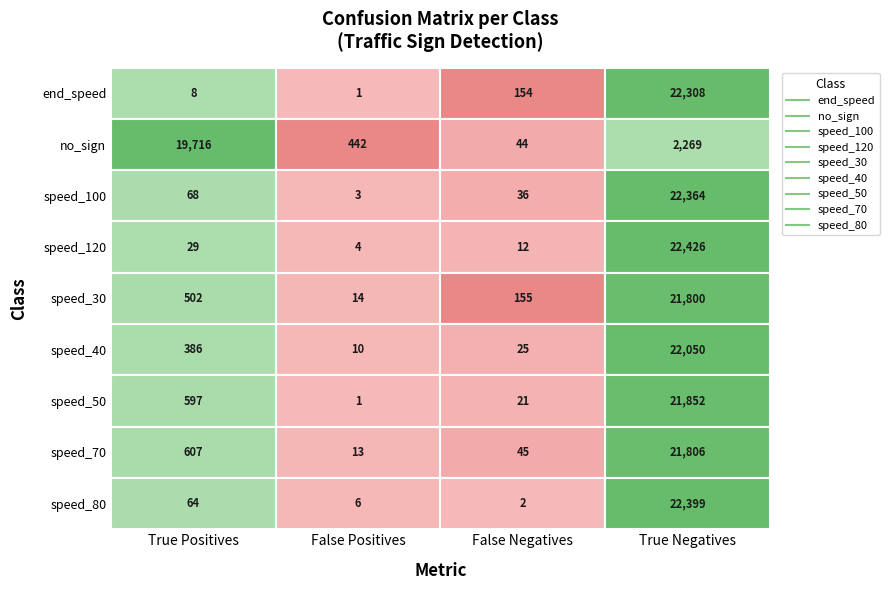

What is the difference between the no_sign values at 3 and 2?

2225